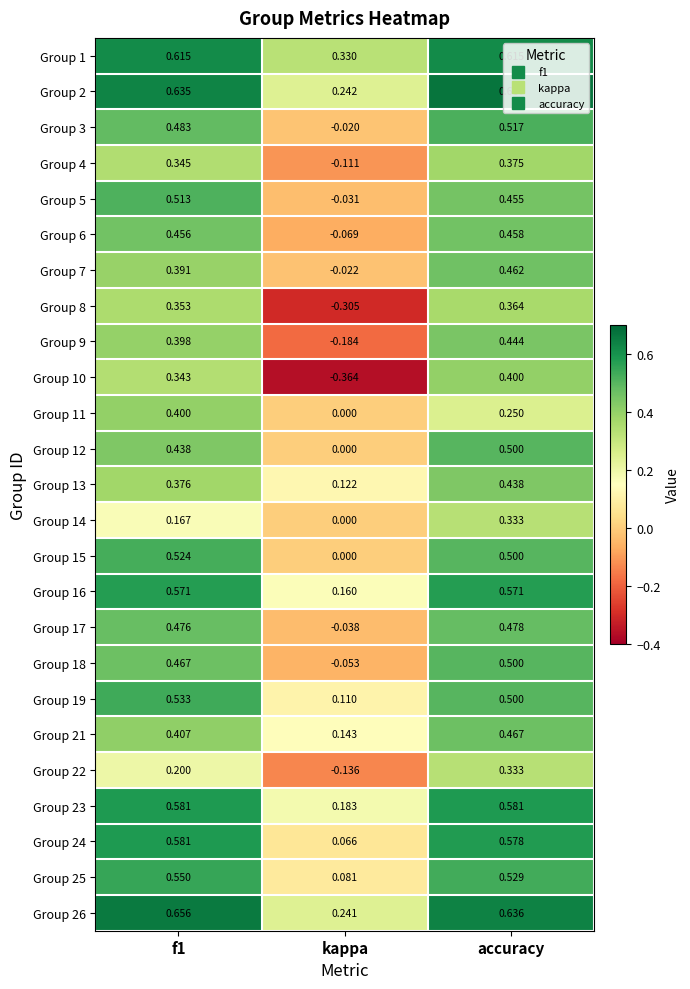

At which label does Group 26 reach its minimum?

kappa